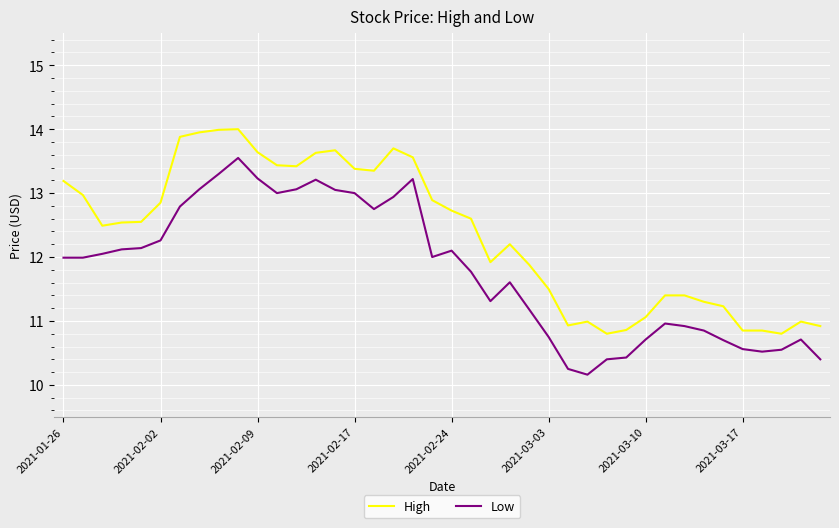

True or false: Low and High intersect in this chart.

False